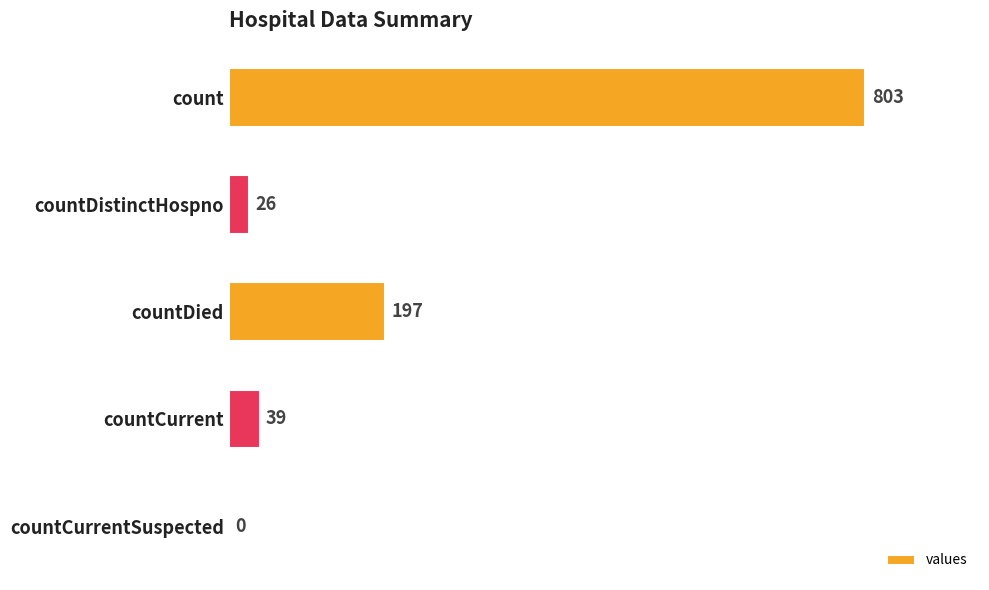

How many positive values are there?

4